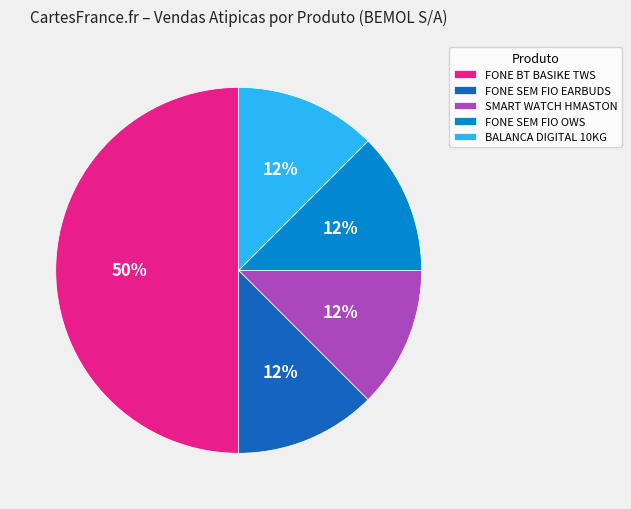

To the nearest percent, what is the average slice percentage?

20%